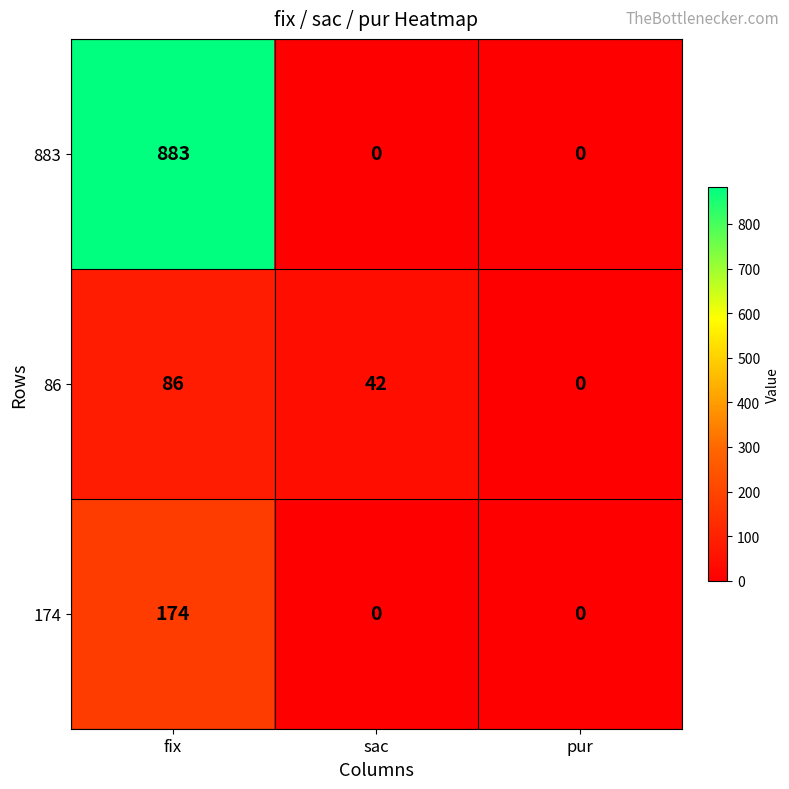

At how many categories does at least one series exceed 84?

1